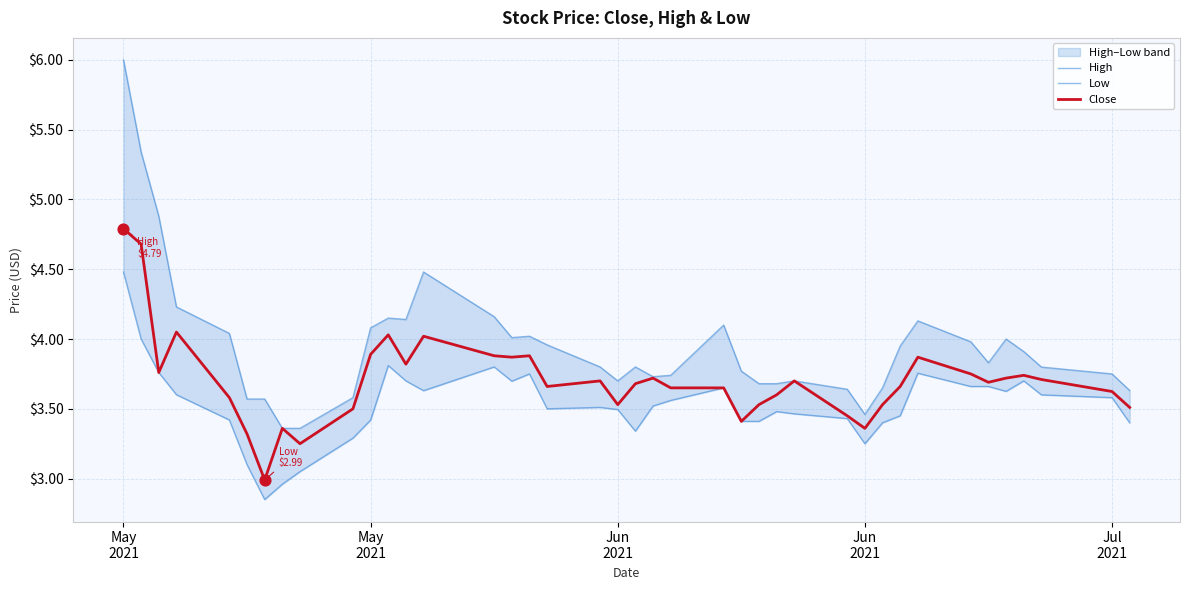

Which series reaches the maximum Y coordinate?

High